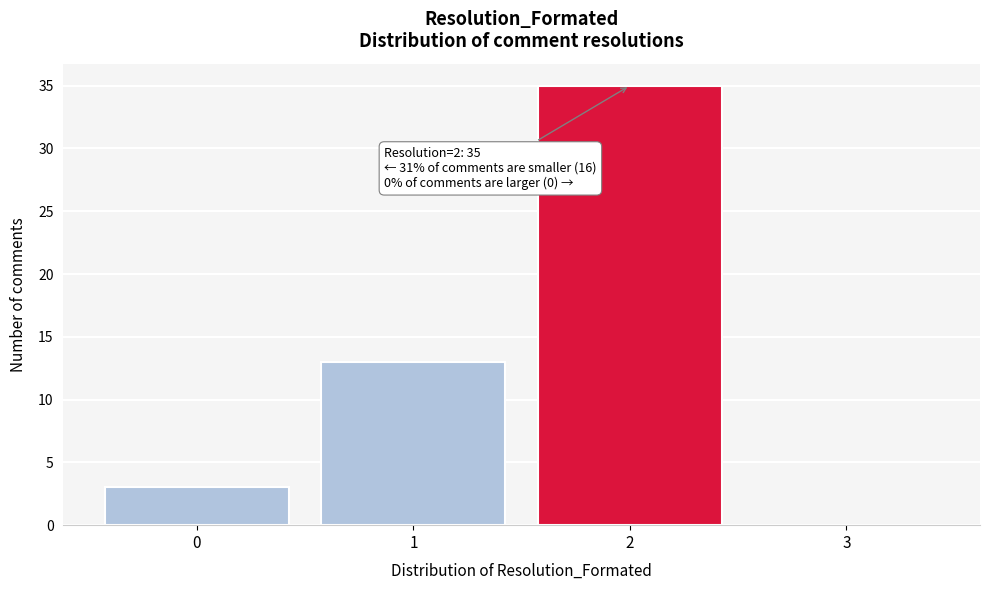

Reading left to right, extract all data points from this chart.

0=3	1=13	2=35	3=0